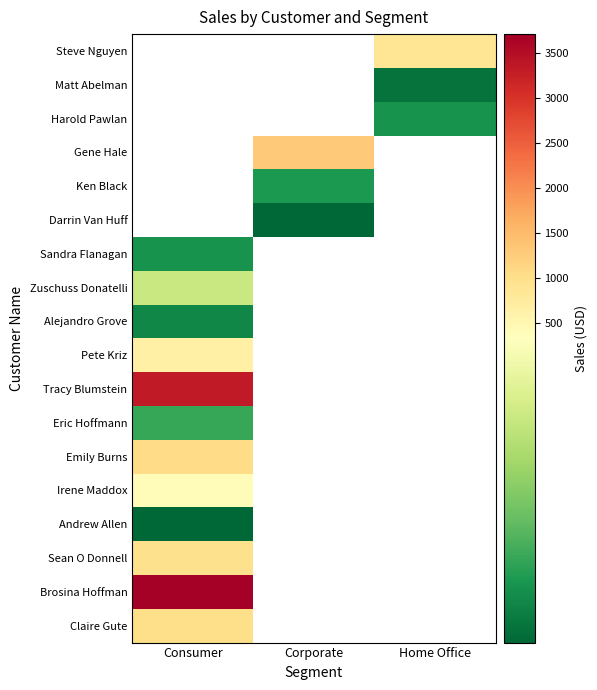

Between Home Office and Corporate, which is larger?

Corporate